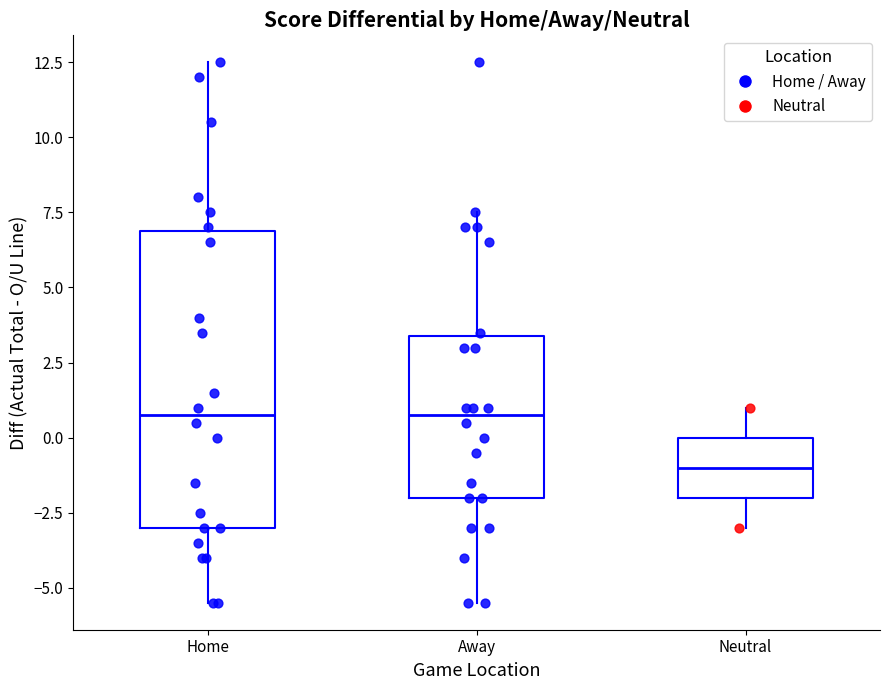

Which box is the tallest, from its lower edge to its upper edge?

Home